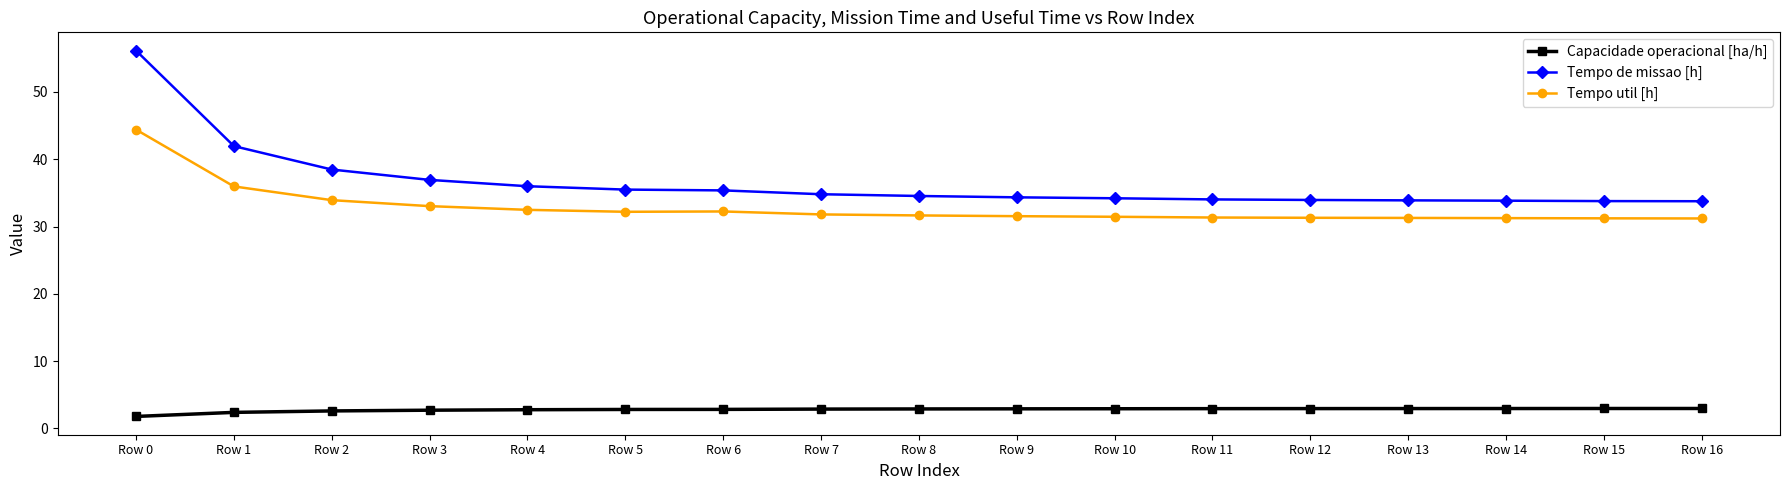

What is the difference between the maximum and minimum values in the Tempo de missao [h] series?

22.4